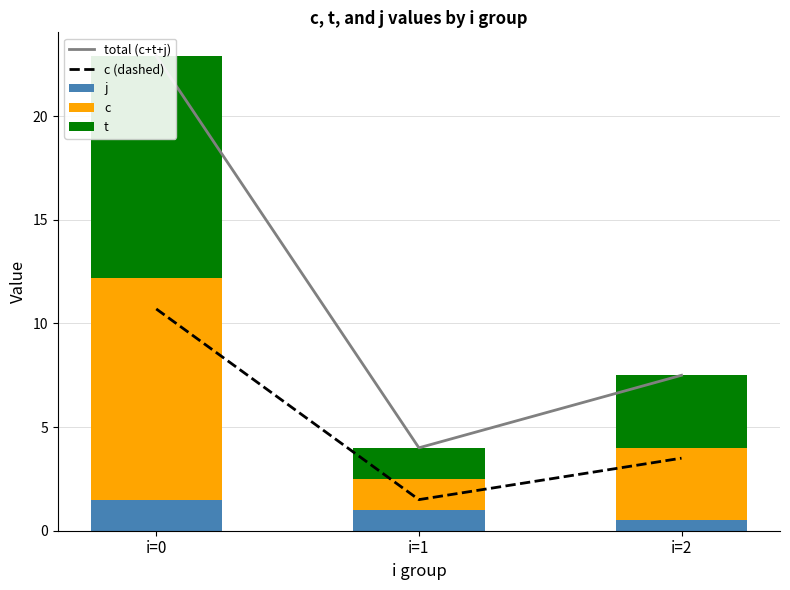

Reading left to right, transcribe all the data shown in this chart.

total (c+t+j): 22.9	4.0	7.5
c (dashed): 10.7	1.5	3.5
j: 1.5	1.0	0.5
c: 10.7	1.5	3.5
t: 10.7	1.5	3.5